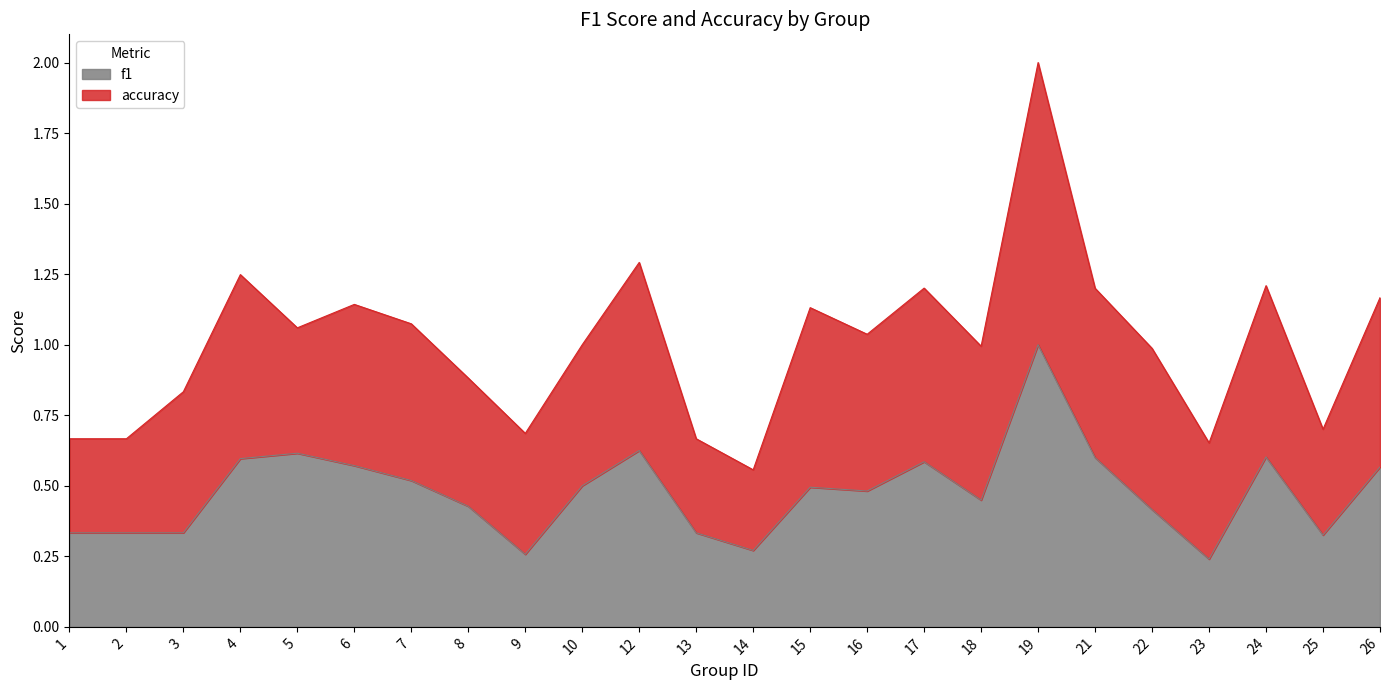

What is the approximate value at 9?

0.3